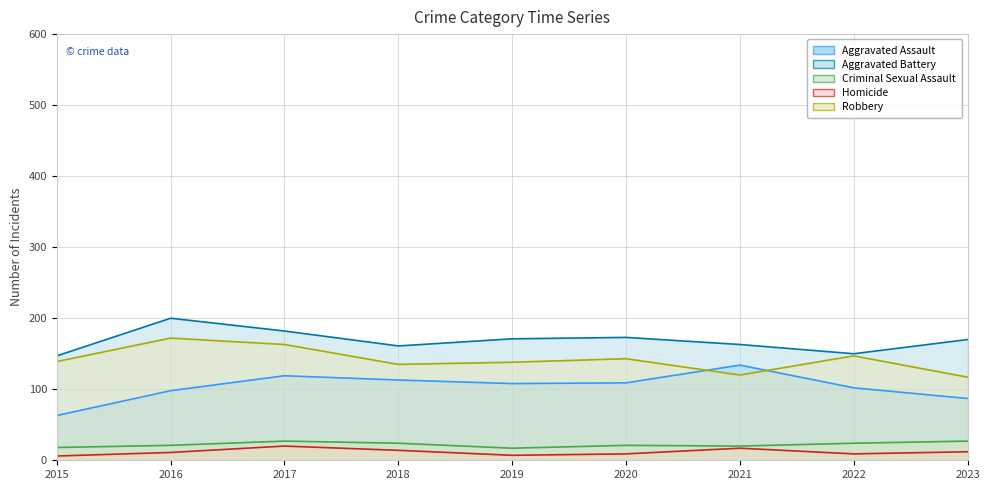

Reading left to right, what are all the values shown in this chart?

Aggravated Assault: 2015=63	2016=98	2017=119	2018=113	2019=108	2020=109	2021=134	2022=102	2023=87
Aggravated Battery: 2015=147	2016=200	2017=182	2018=161	2019=171	2020=173	2021=163	2022=150	2023=170
Criminal Sexual Assault: 2015=18	2016=21	2017=27	2018=24	2019=17	2020=21	2021=20	2022=24	2023=27
Homicide: 2015=6	2016=11	2017=20	2018=14	2019=7	2020=9	2021=17	2022=9	2023=12
Robbery: 2015=139	2016=172	2017=163	2018=135	2019=138	2020=143	2021=120	2022=147	2023=117